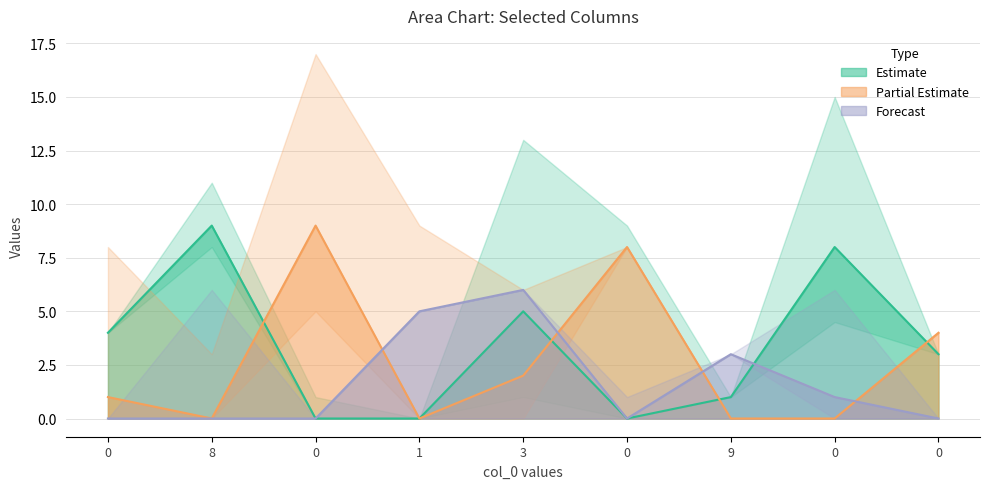

Reading left to right, list all the values displayed in this chart.

Estimate line: 4	9	0	0	5	0	1	8	3
Partial Estimate line: 1	0	9	0	2	8	0	0	4
Forecast line: 0	0	0	5	6	0	3	1	0